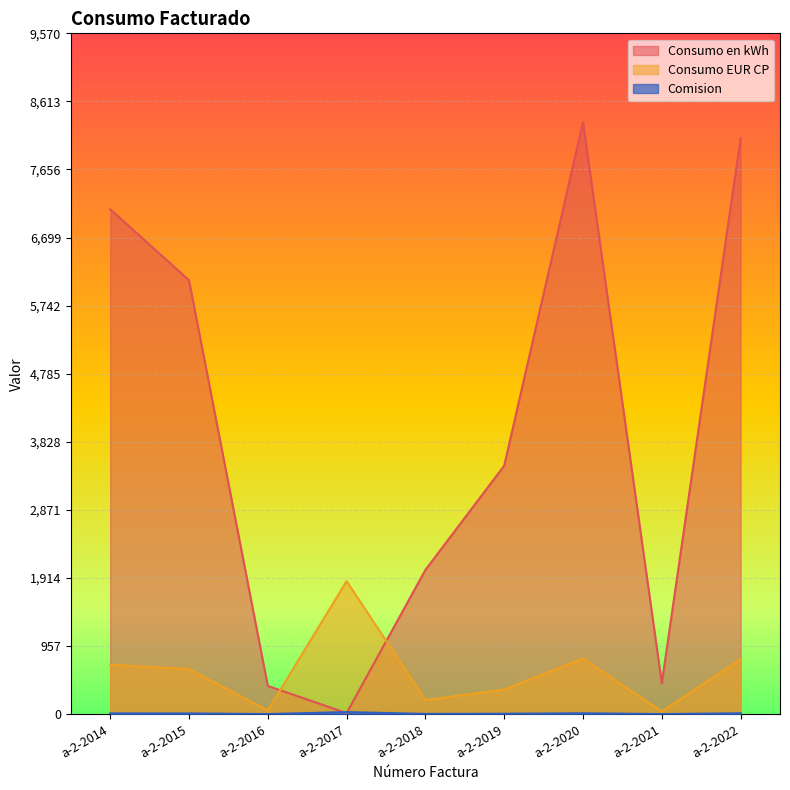

Reading left to right, what are all the values shown in this chart?

Consumo en kWh: a-2-2014=7097.0	a-2-2015=6100.0	a-2-2016=396.0	a-2-2017=14.1	a-2-2018=2027.0	a-2-2019=3492.0	a-2-2020=8322.0	a-2-2021=435.0	a-2-2022=8096.0
Consumo EUR CP: a-2-2014=693.1	a-2-2015=632.6	a-2-2016=52.4	a-2-2017=1869.2	a-2-2018=197.9	a-2-2019=345.7	a-2-2020=781.8	a-2-2021=38.0	a-2-2022=772.4
Comision: a-2-2014=10.4	a-2-2015=9.5	a-2-2016=0.8	a-2-2017=28.0	a-2-2018=3.0	a-2-2019=5.2	a-2-2020=11.7	a-2-2021=0.6	a-2-2022=11.6